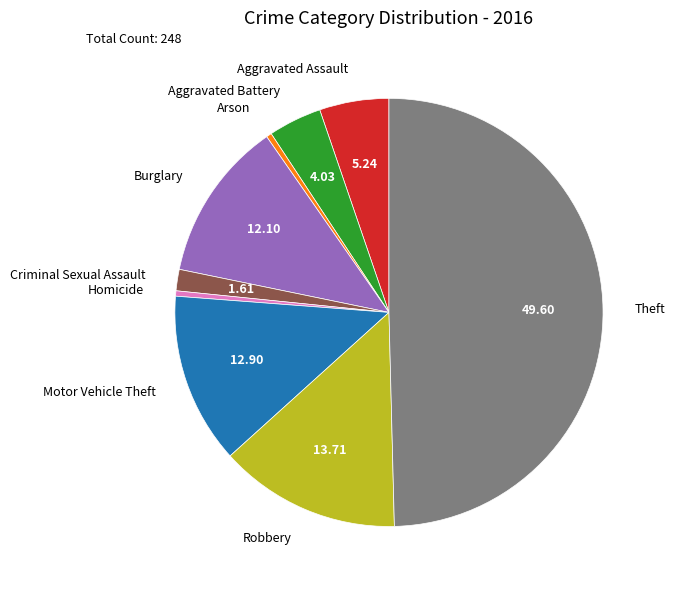

Approximately how many times larger is the value at Burglary compared to Arson?

30.0